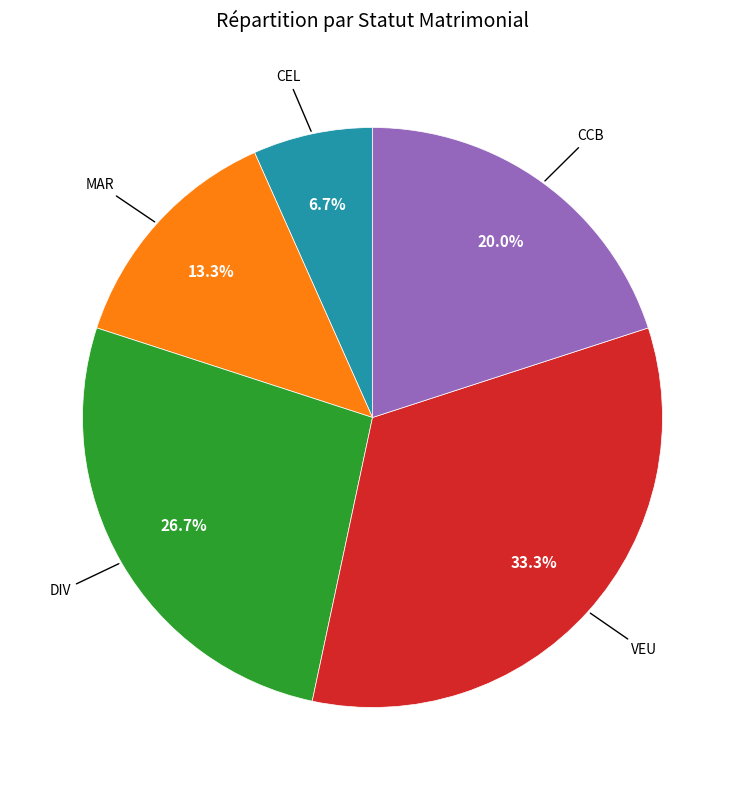

Does any single category account for the majority?

No